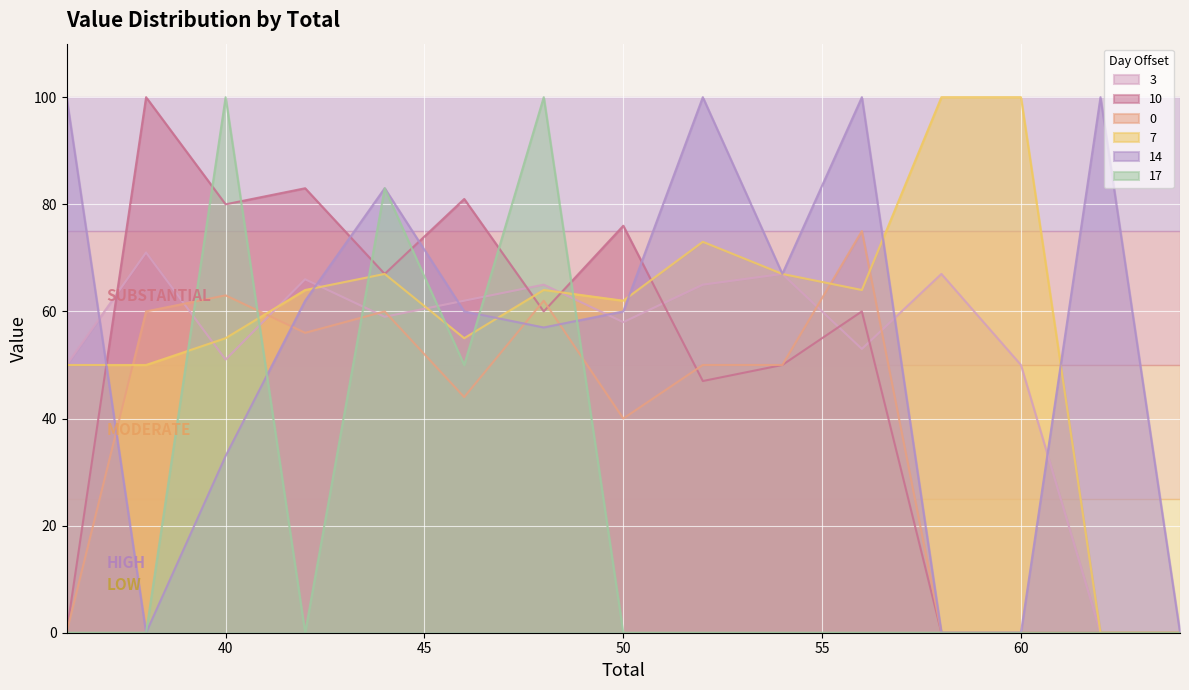

List the series in order of their peak value, highest first.

10, 7, 14, 17, 0, 3